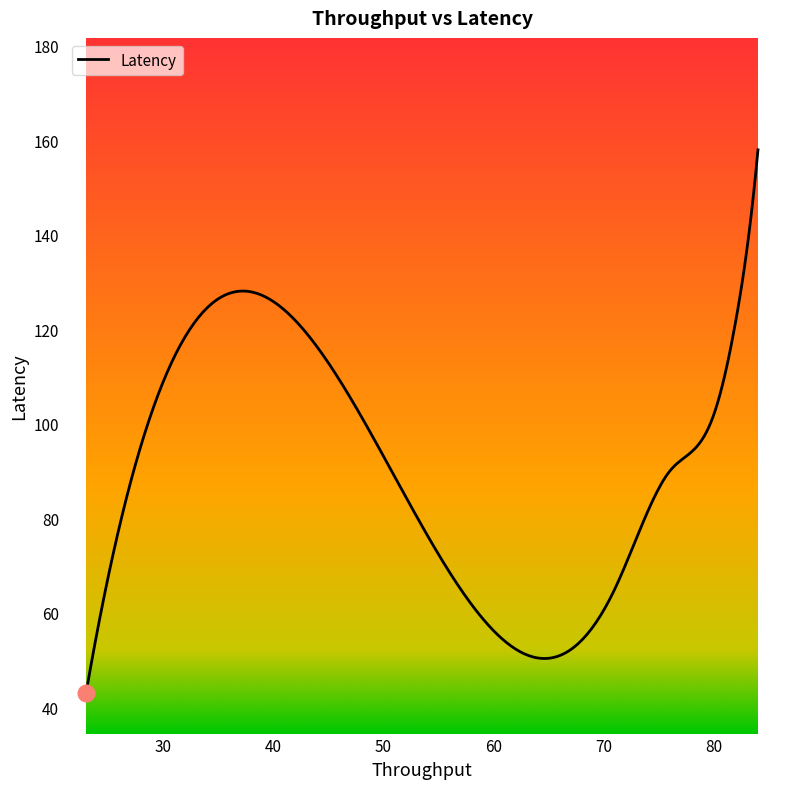

What is the maximum value shown in the chart?

158.0